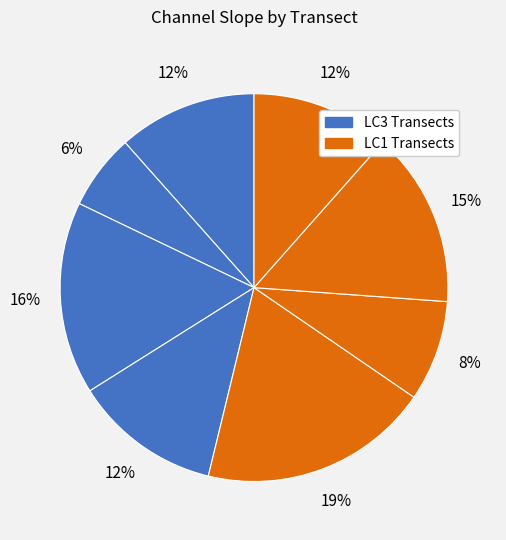

Rank the categories by value from highest to lowest.

lc1.1 (LC1.shallow1), lc3.3 (LC3steep), lc1.3 (LC1.steep), lc3.4 (LC3.shallow2), lc3.1 (LC3.shallow1), lc1.4 (LC1.1500), lc1.2 (LC1.shallow2), lc3.2 (LC3.1500)